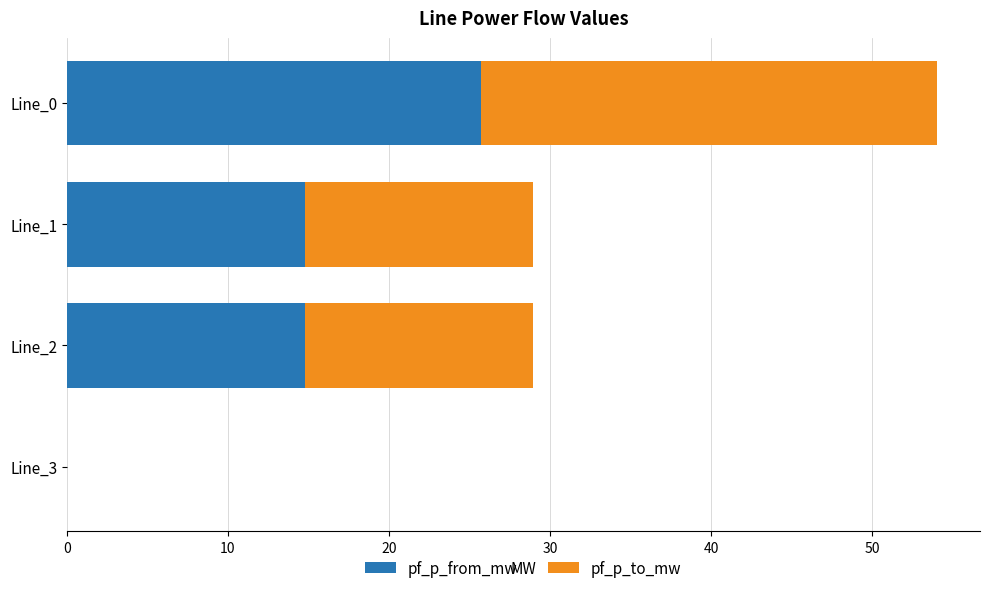

How many positive values does the pf_p_from_mw series have?

3